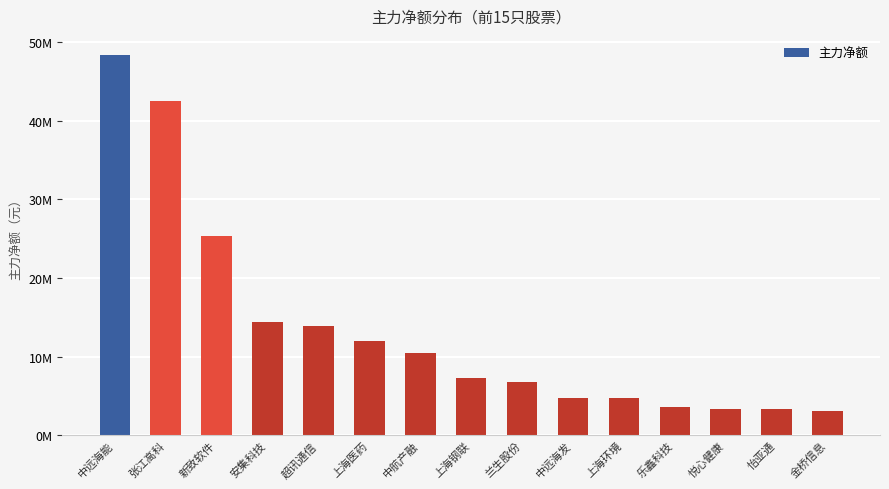

What is the label of the 5th bar from the left?

超讯通信